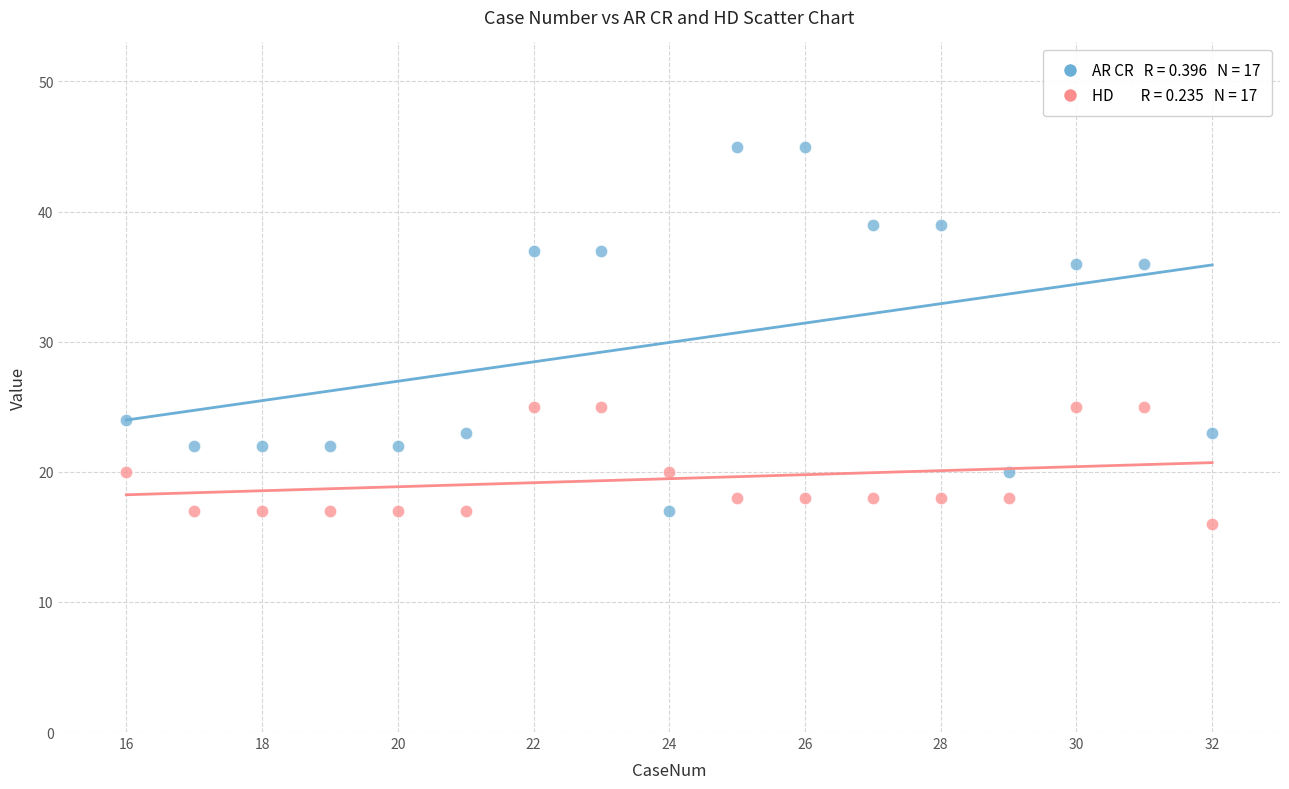

Across all data points, what is the range of X values (max minus min)?

16